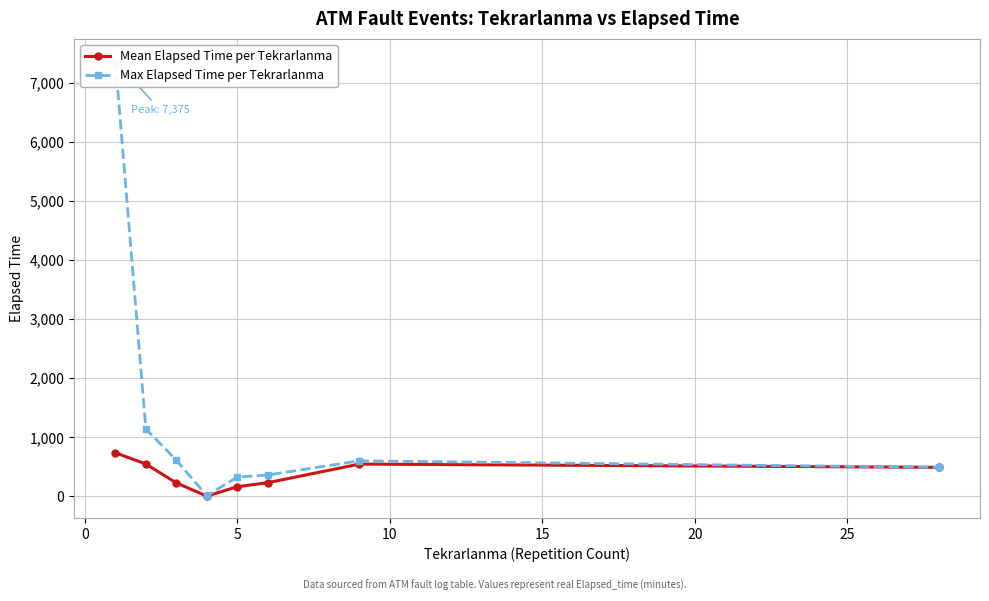

What is the difference between the maximum and minimum values in the Max Elapsed Time per Tekrarlanma series?

7365.0